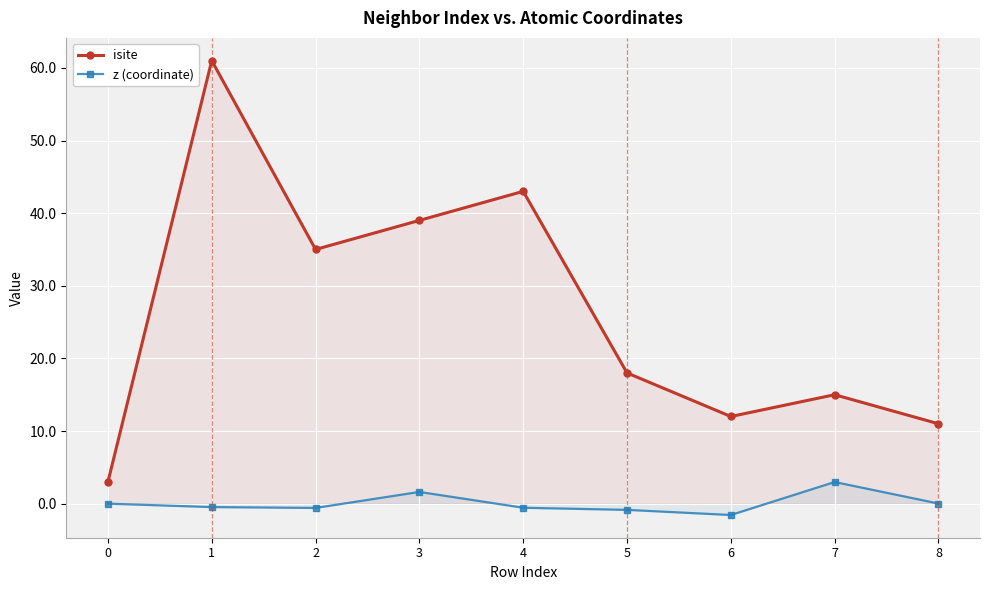

What is the average value of the z (coordinate) series?

0.1